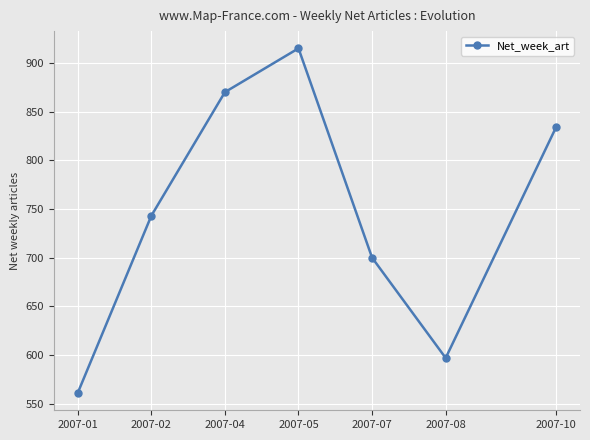

What is the value of the 6th point from the left?

597